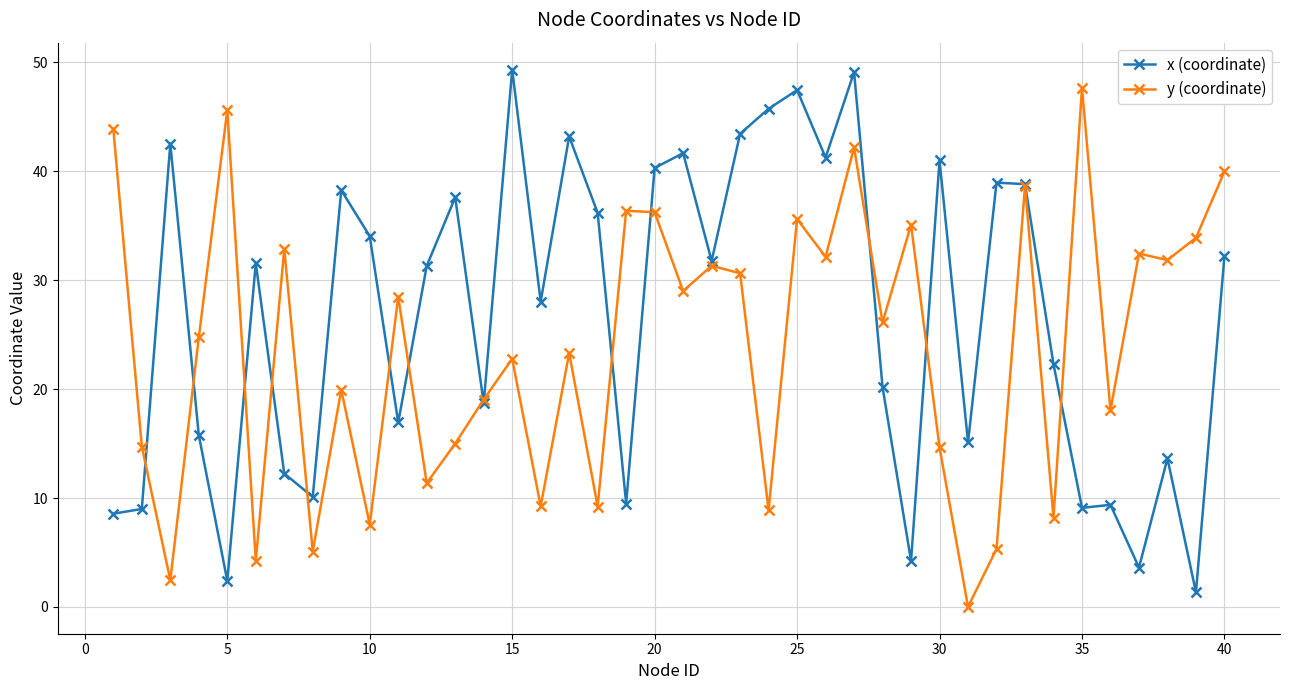

True or false: x (coordinate) and y (coordinate) cross at least once.

True